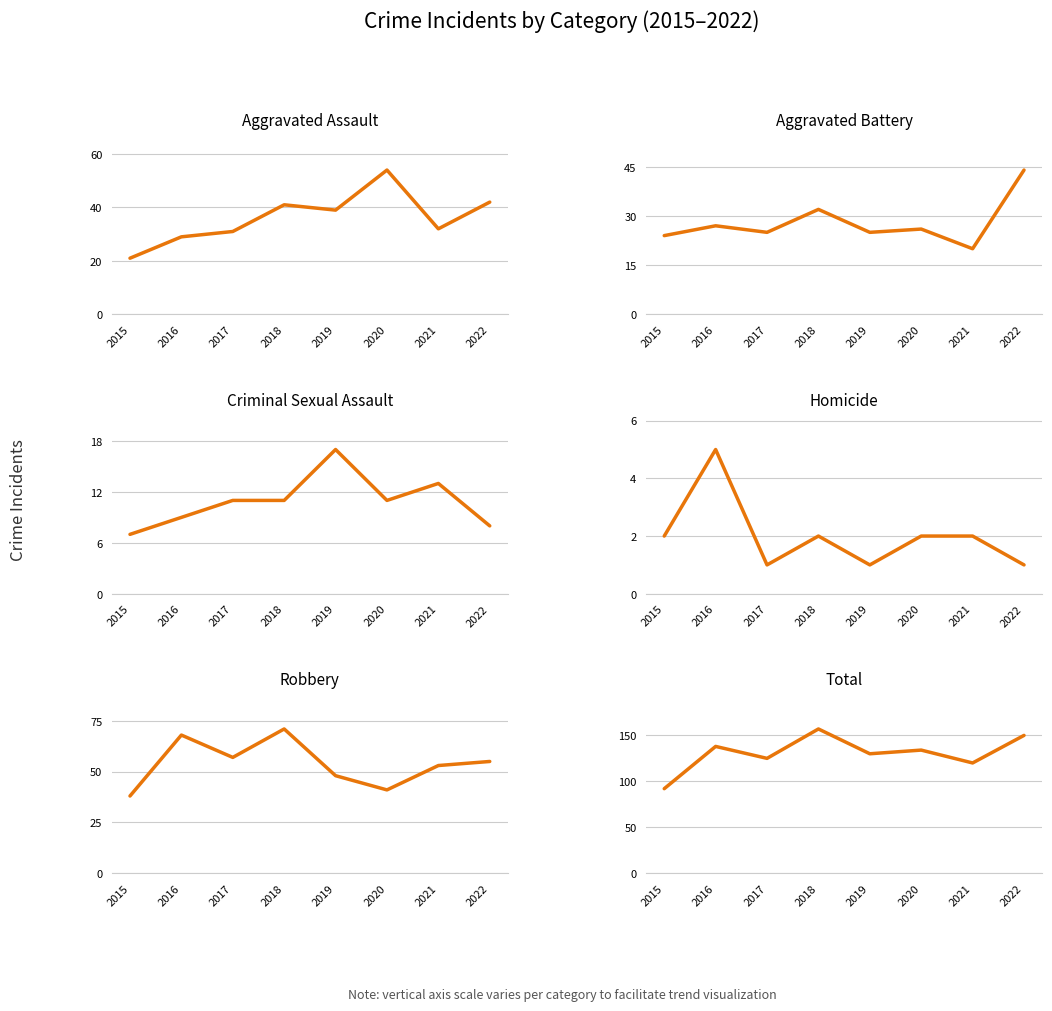

What is the difference between the maximum and minimum values in the Aggravated Assault series?

33